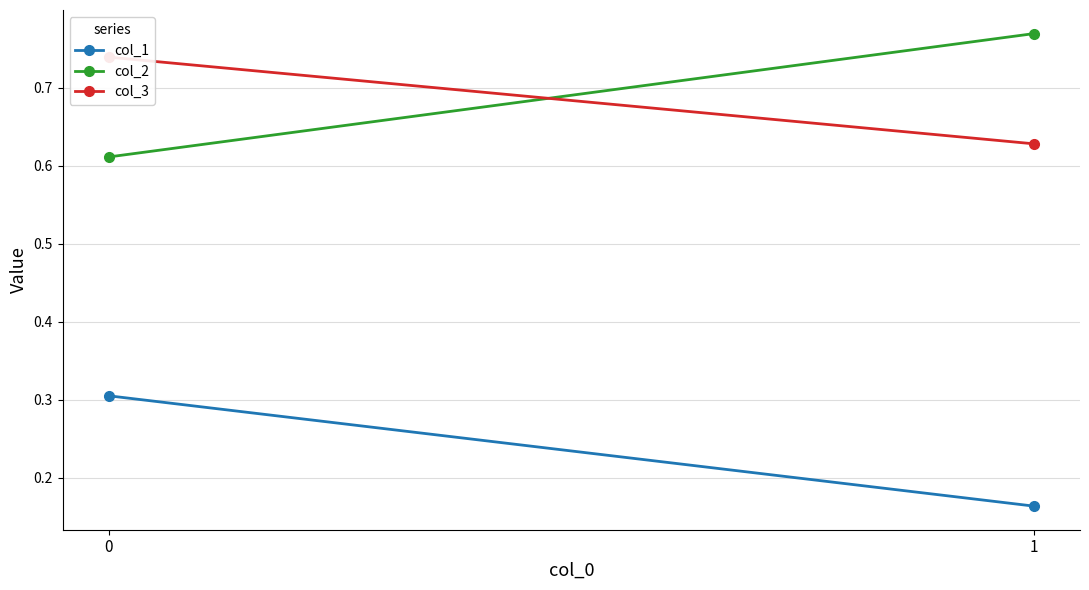

Is it true that col_3 equals 0.8 at 1?

False